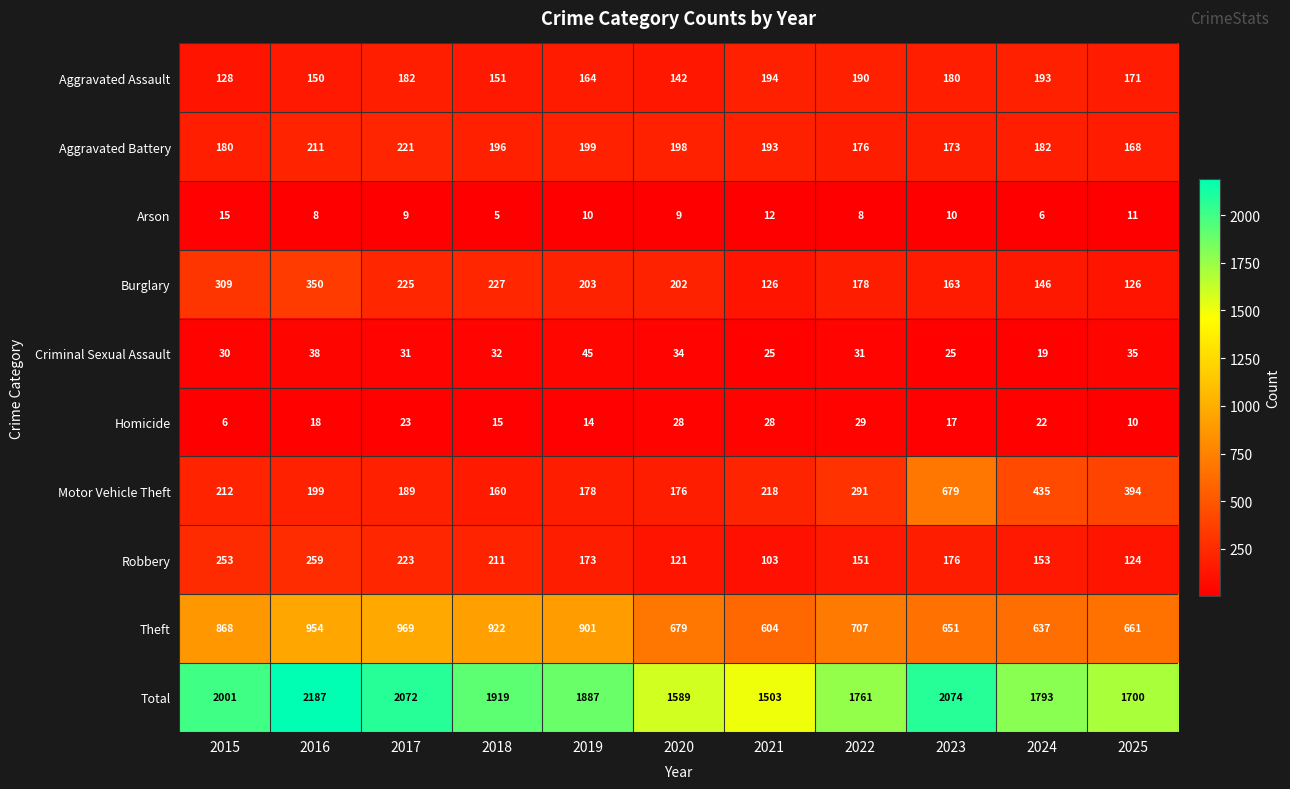

Rank the categories by Total value from highest to lowest.

2016, 2023, 2017, 2015, 2018, 2019, 2024, 2022, 2025, 2020, 2021